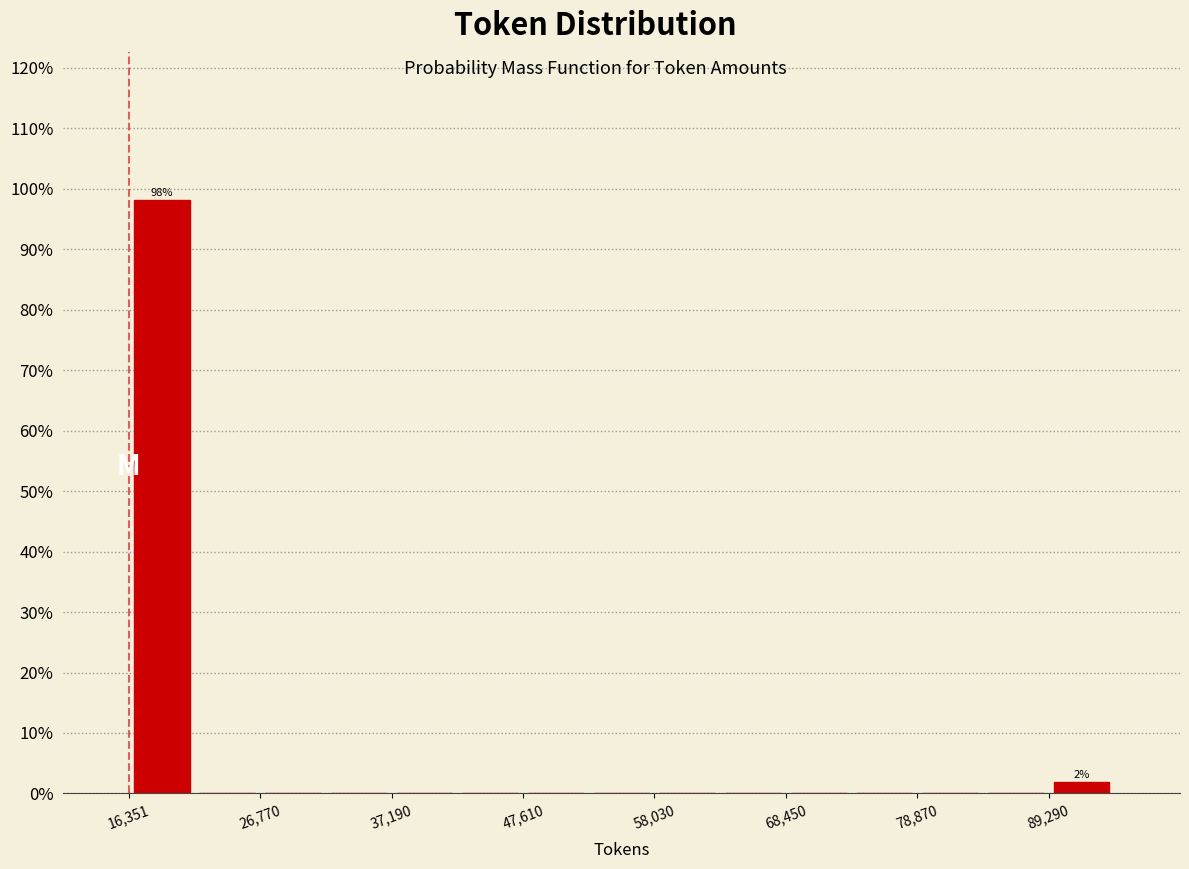

Around what value on the x-axis is the tallest bar? Give the approximate position of its centre, as read against the axis.

18000